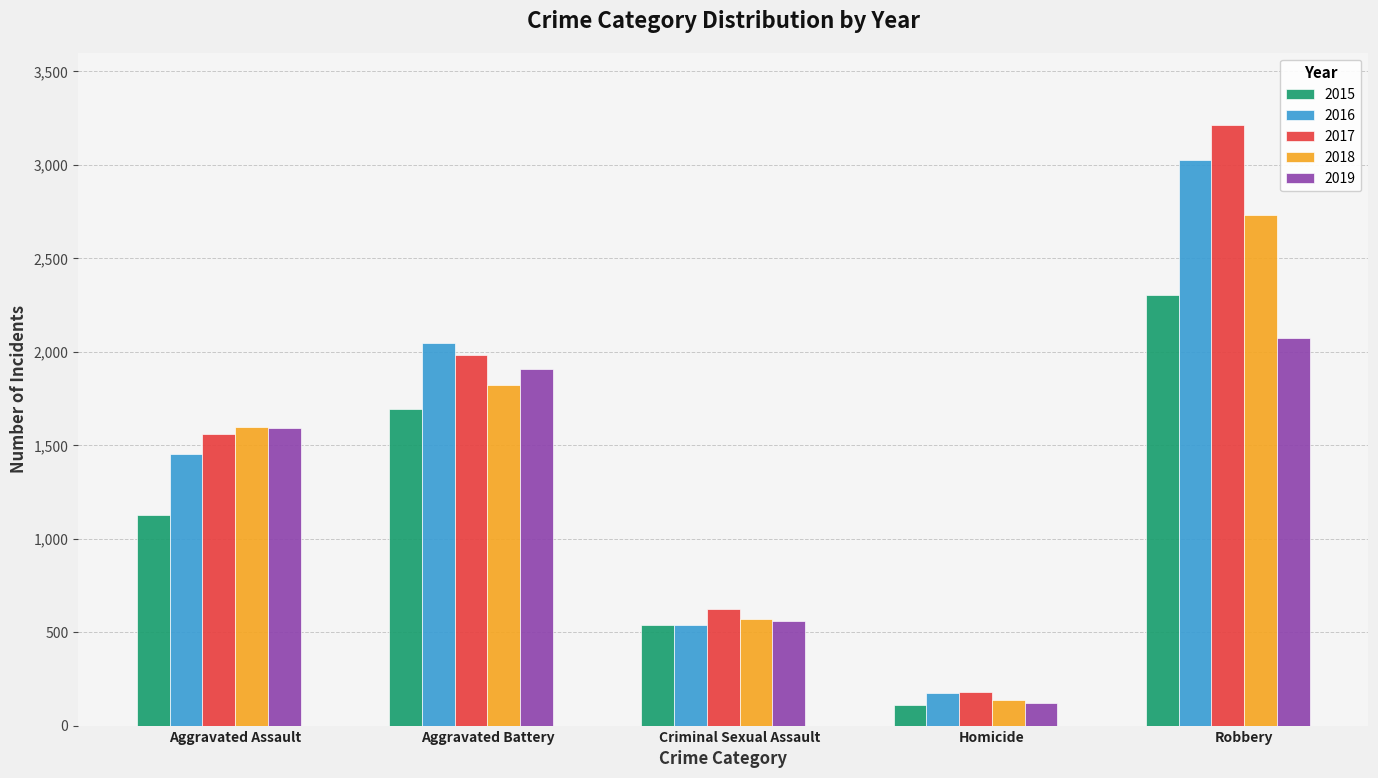

Which series changed the most between Aggravated Battery and Robbery?

2017